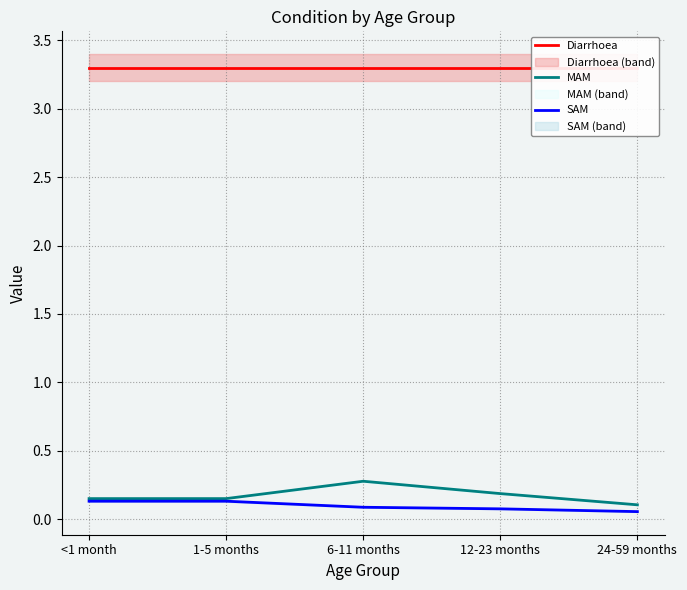

Count the SAM values in the range 0 to 1.

5